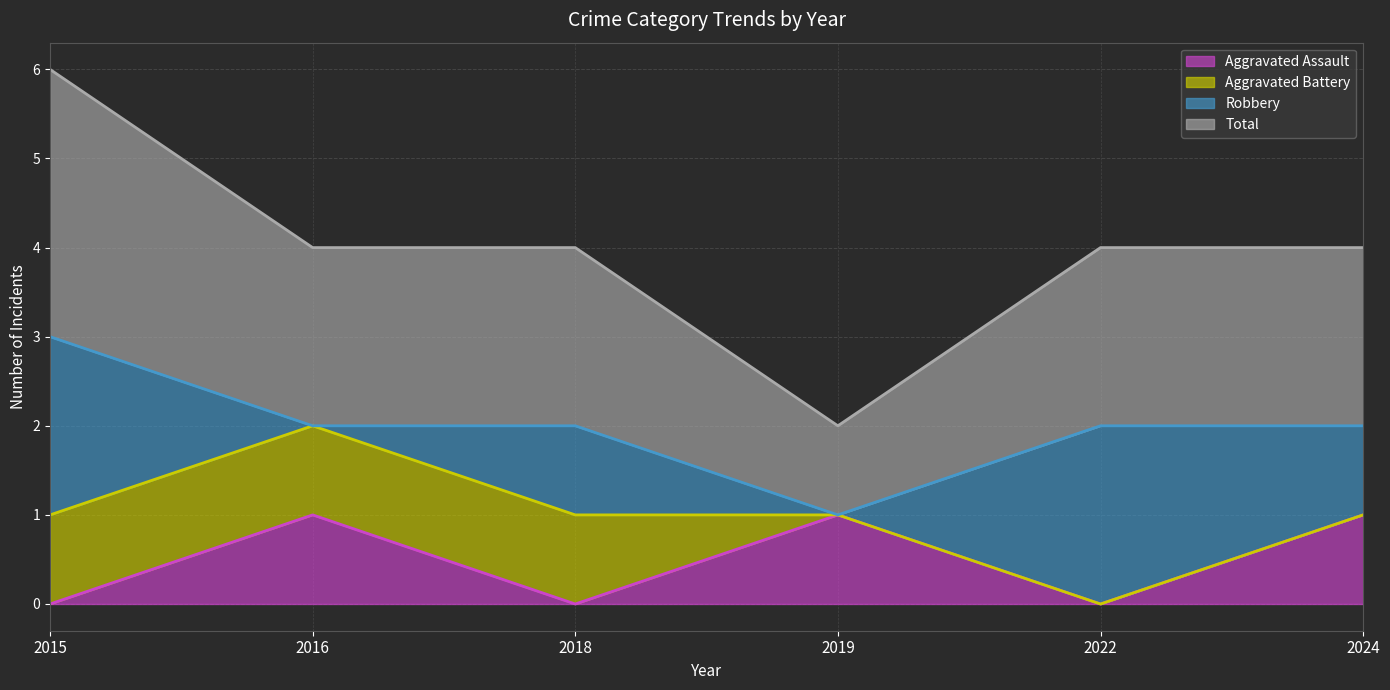

Which category has the lowest value in the Total series?

2019